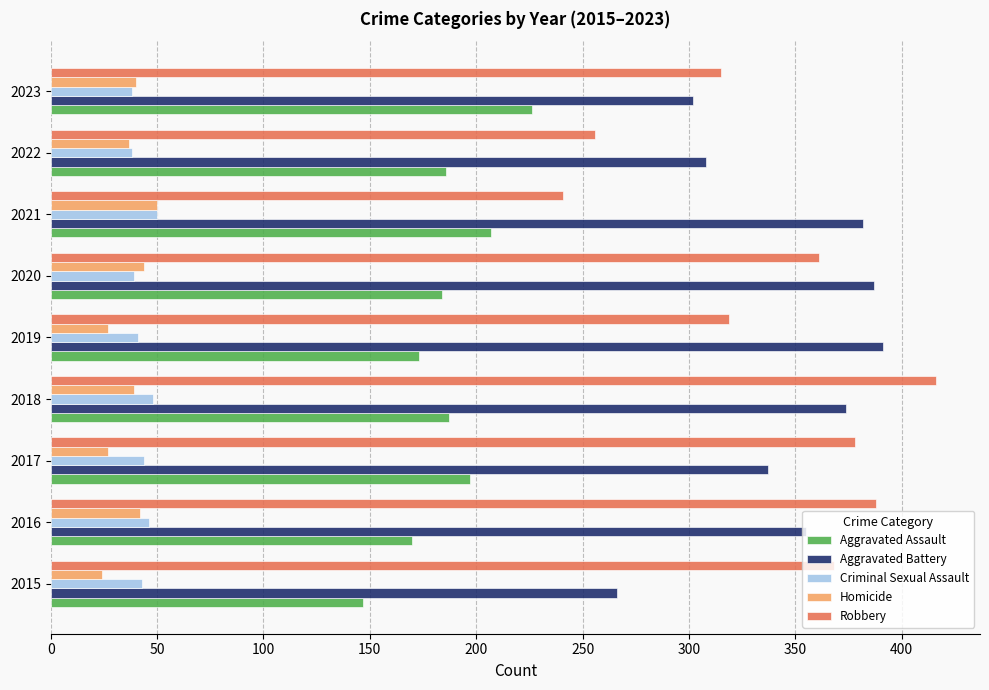

Which series has the largest range (max minus min)?

Robbery